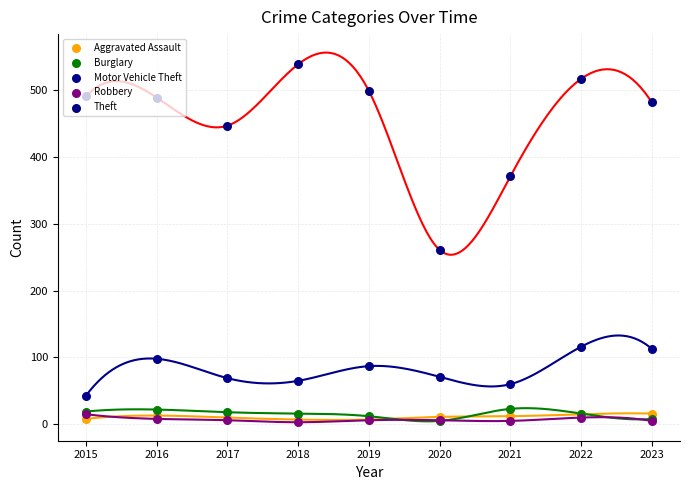

Which series reaches the minimum Y coordinate?

Robbery